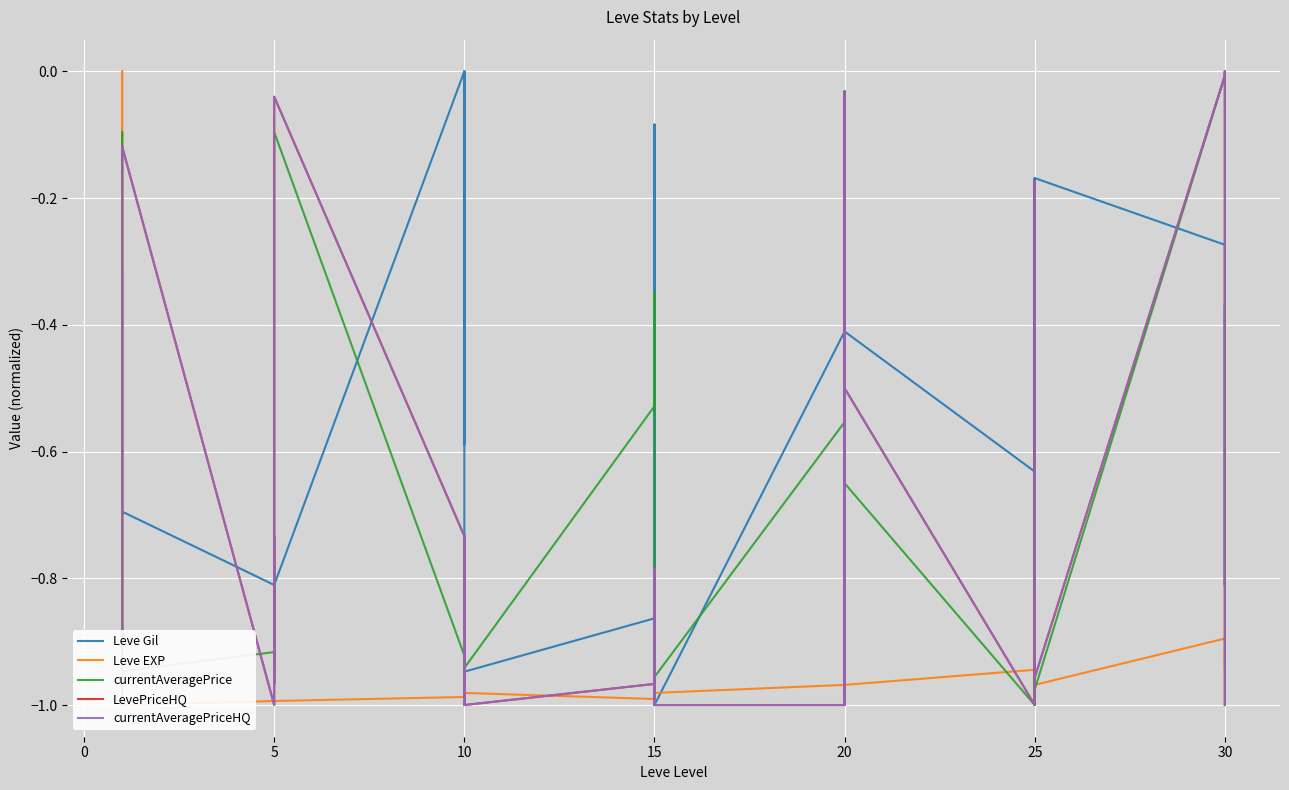

True or false: currentAveragePrice and Leve Gil cross at least once.

True